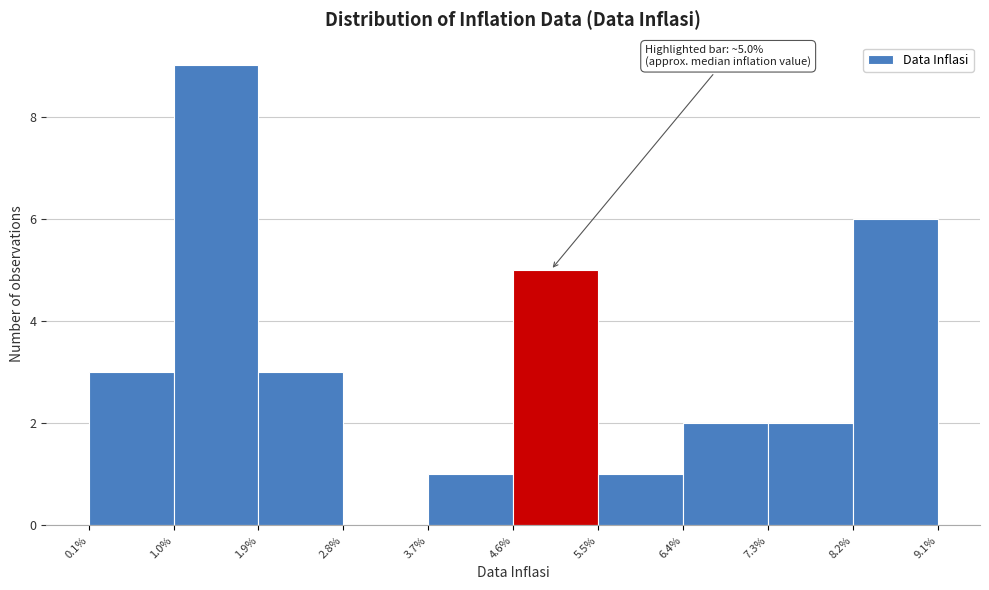

Which range on the x-axis has the tallest bar?

1.0% to 1.9%